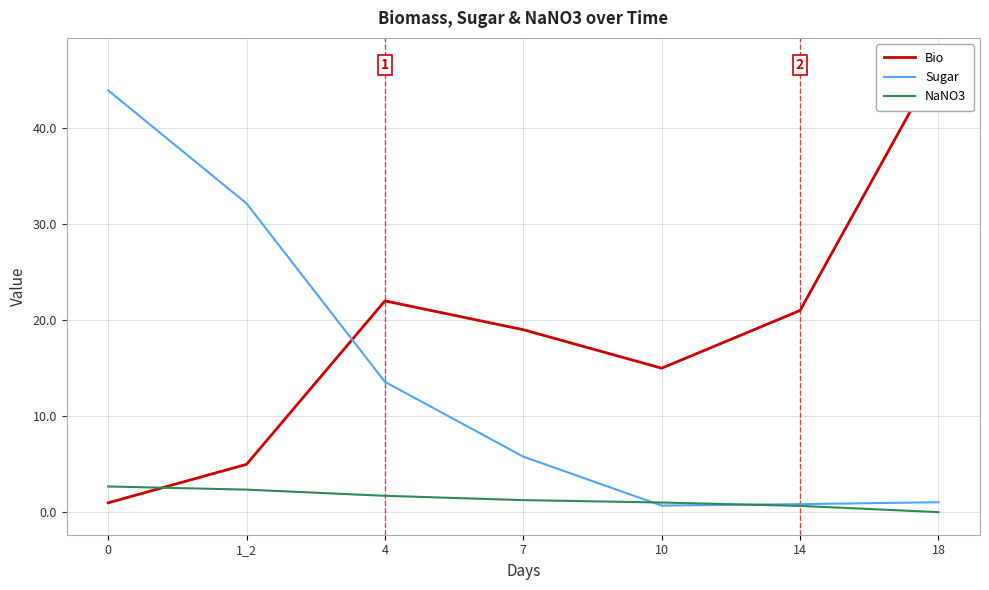

The NaNO3 series shows 1.0 at 10. True or false?

True